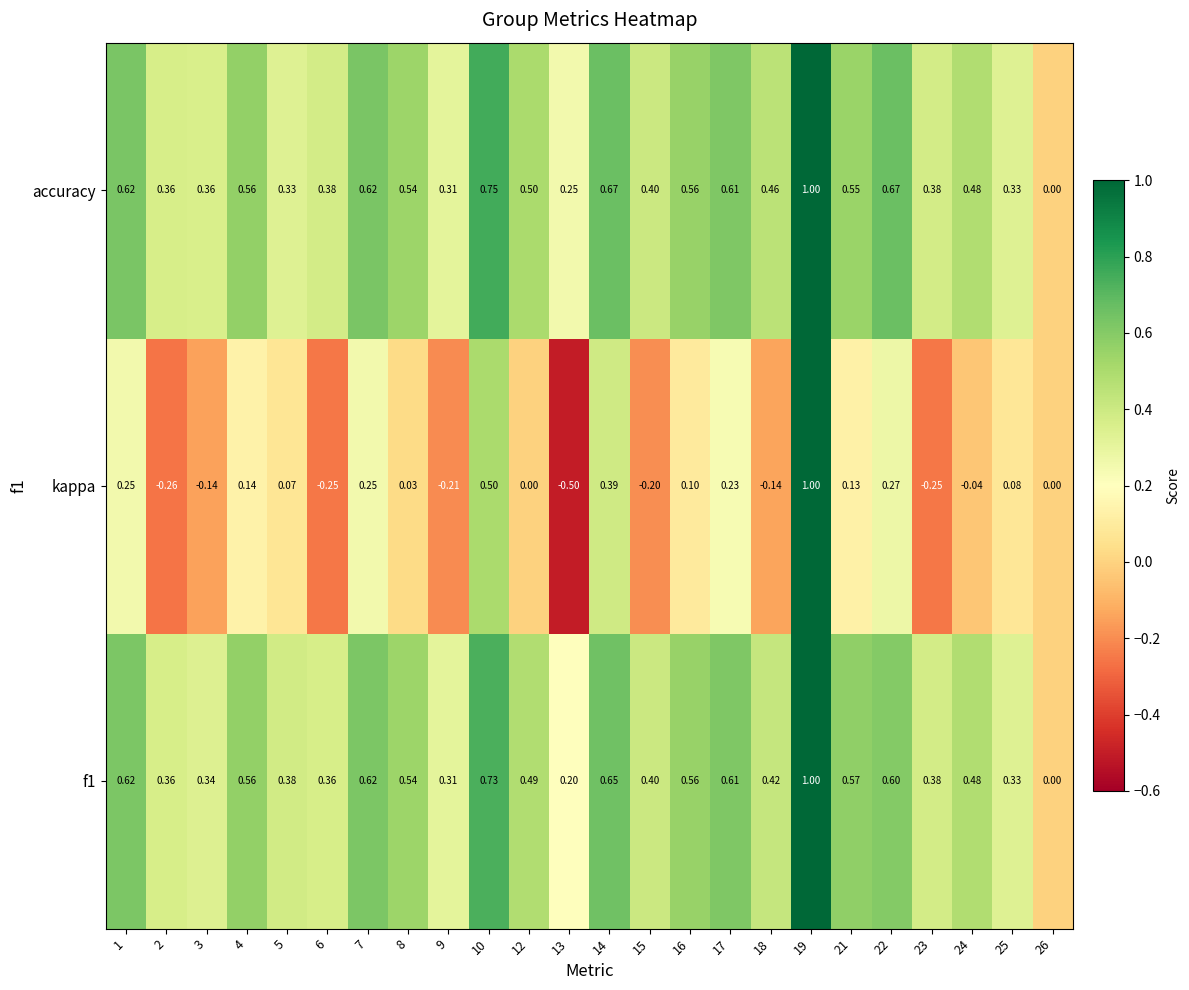

Which series has the largest total across all categories?

accuracy